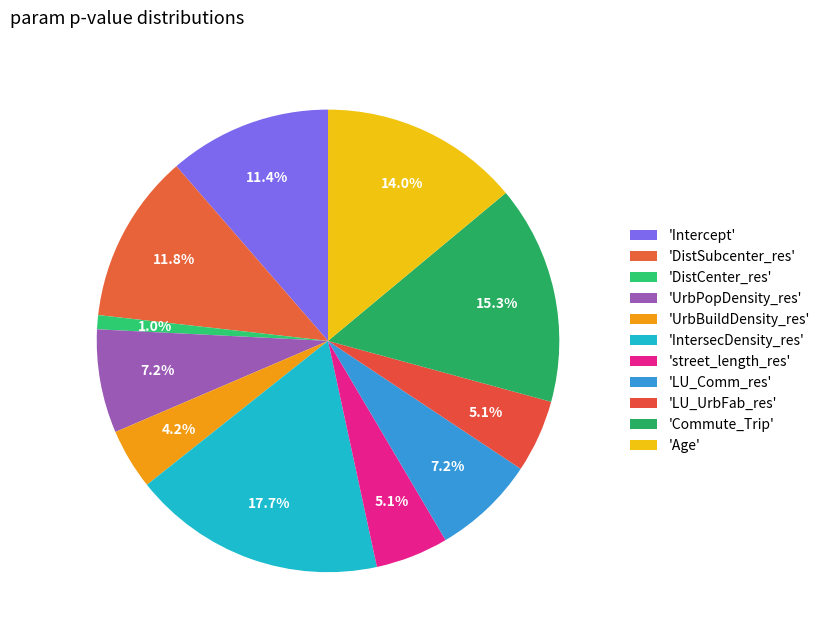

Which slice is the smallest?

DistCenter_res